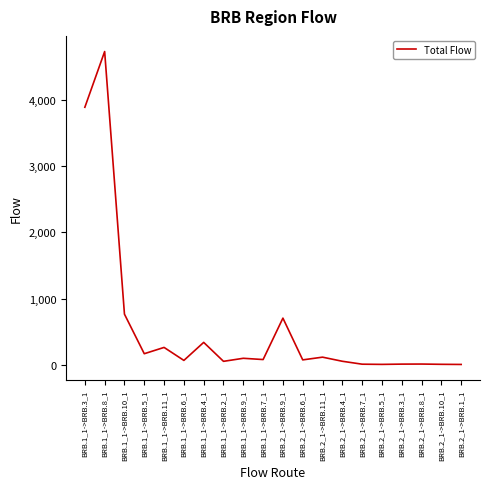

What is the greatest value displayed?

4730